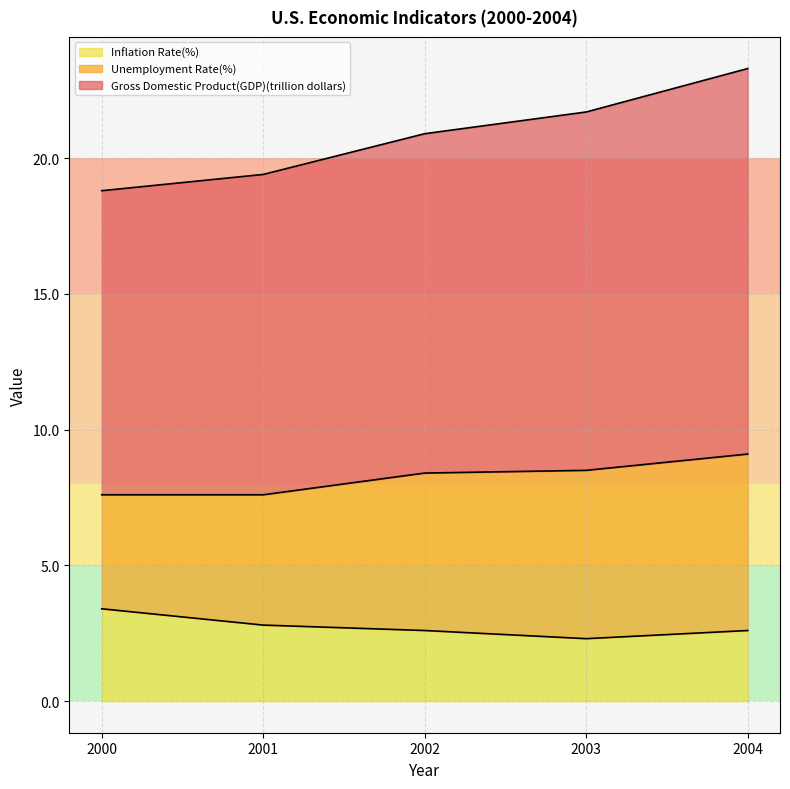

Is it true that Gross Domestic Product(GDP)(trillion dollars) equals 30.3 at 2001?

False